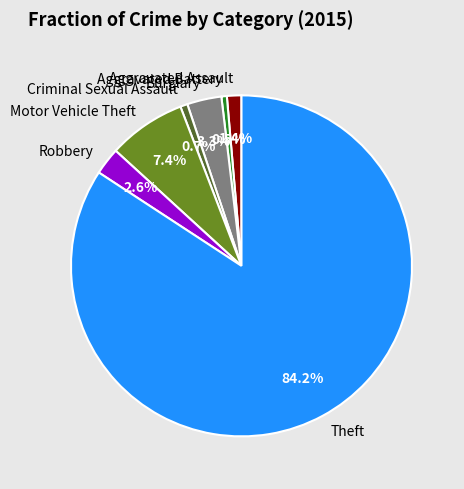

The Aggravated Assault slice represents 1% of the pie. True or false?

True